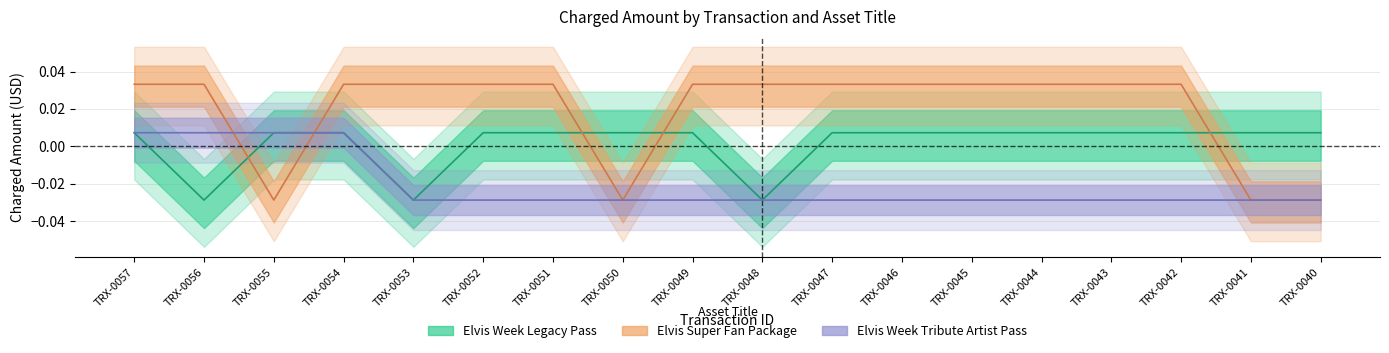

What are all the series names shown in the legend?

Elvis Week Legacy Pass, Elvis Super Fan Package, Elvis Week Tribute Artist Pass